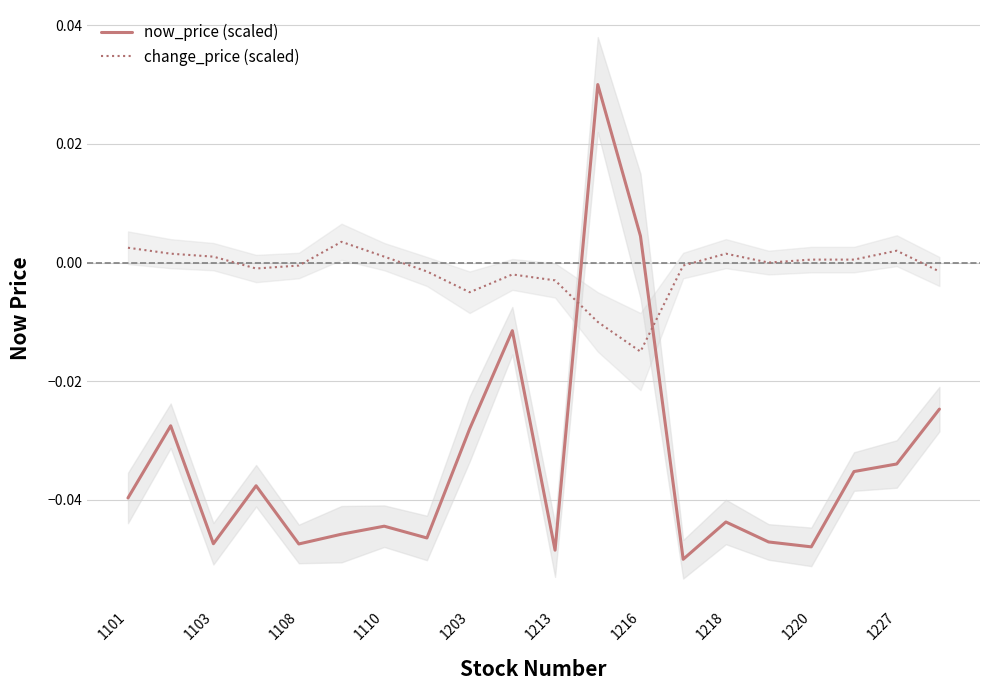

What is the sum of all now_price (scaled) values?

-0.7